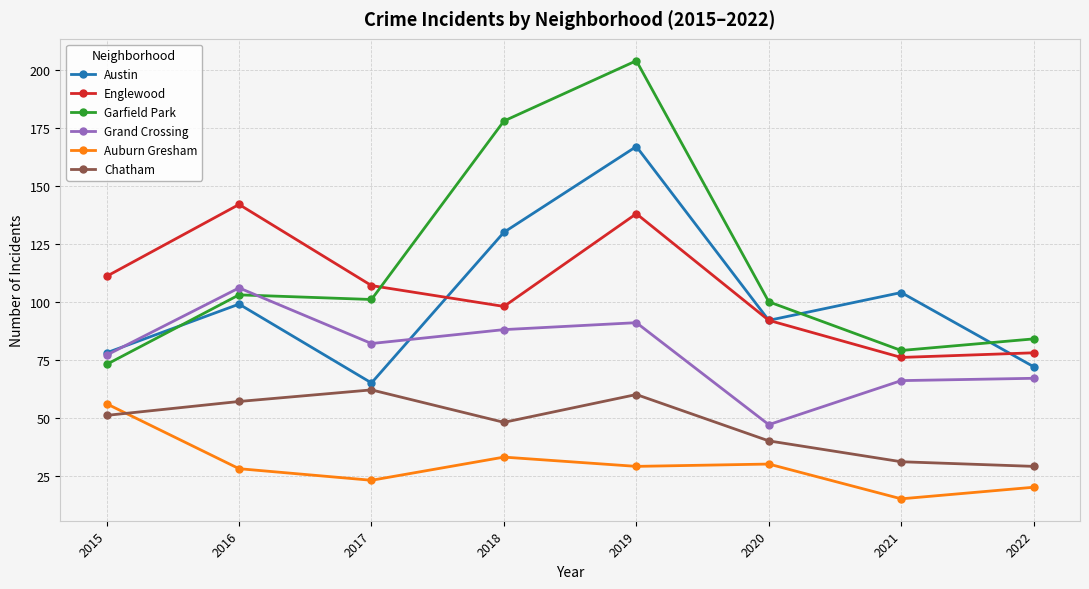

What is the sum of the Grand Crossing values at 2021 and 2016?

172